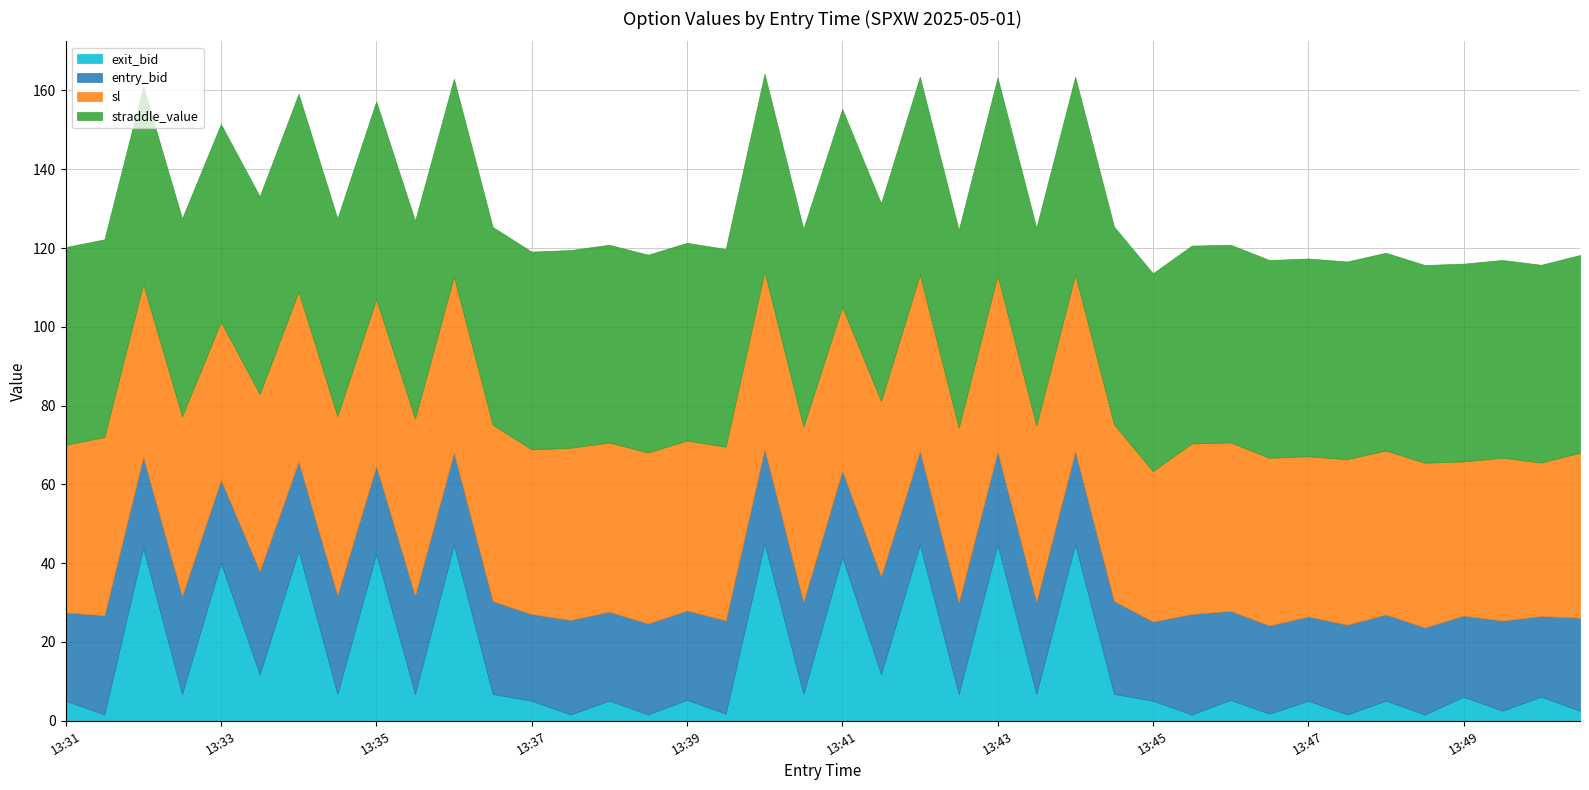

What is the total value across all series at 13:47?

117.4